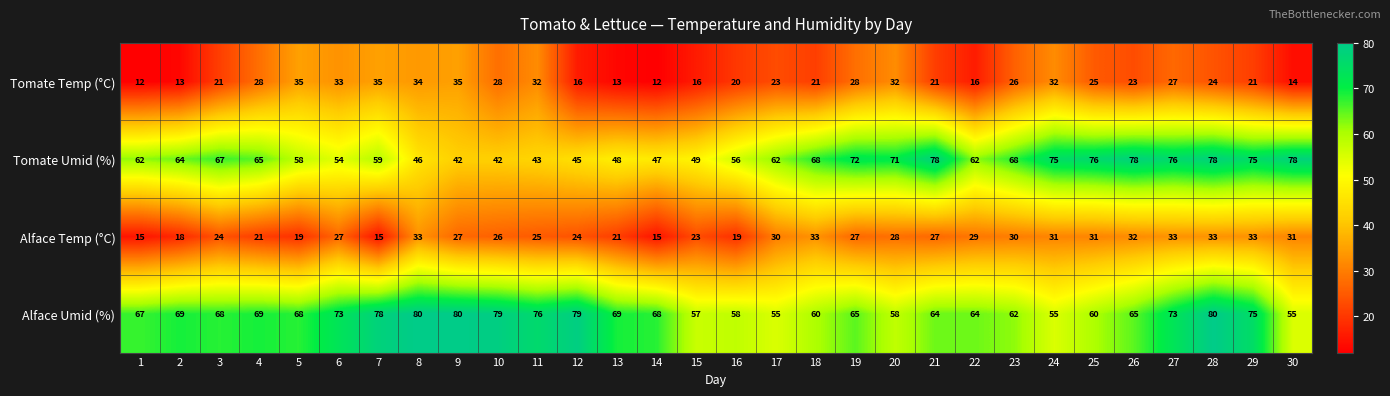

Is it true that Tomate Temp (°C) equals 24 at 22?

False